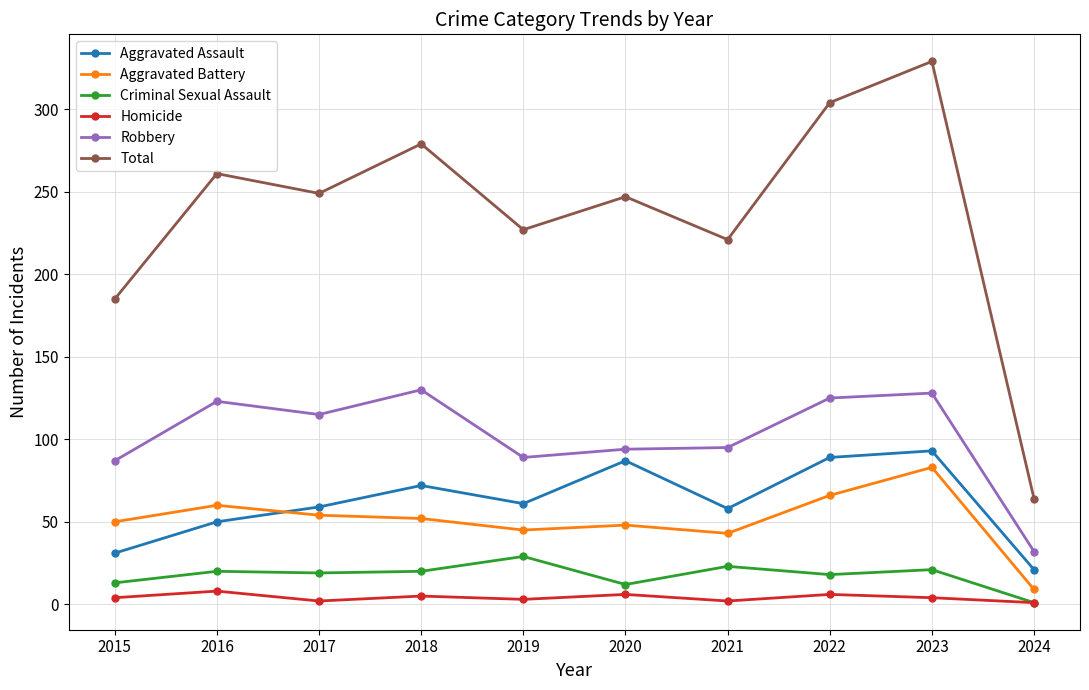

How many data points in Aggravated Assault are less than 61?

5